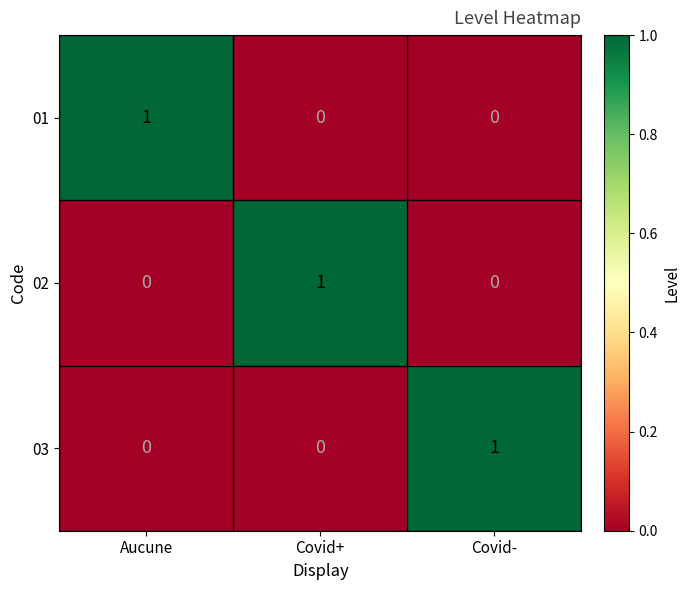

The value of 03 at Covid- is 1. True or false?

True